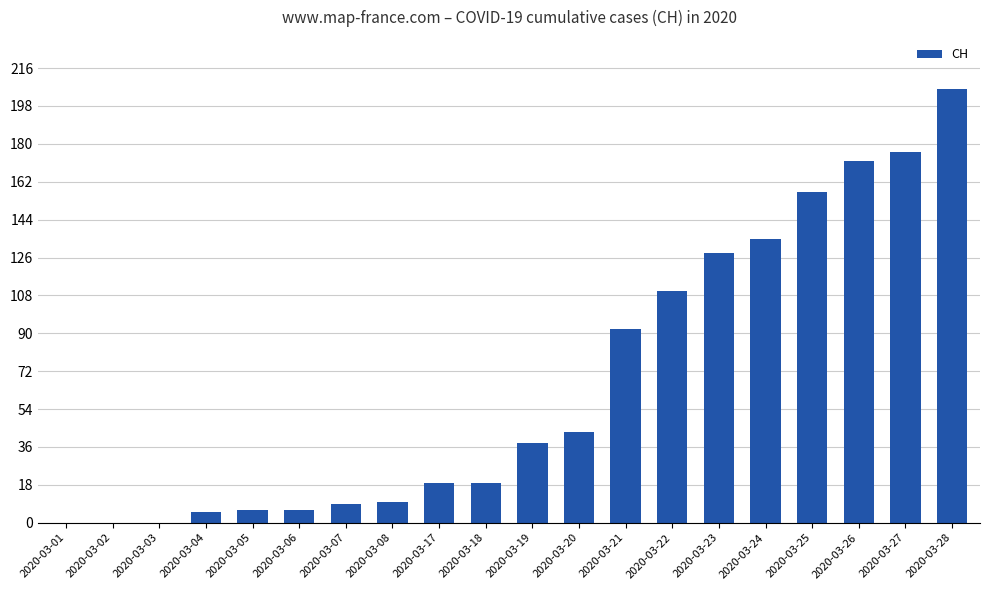

Which has a higher value, 2020-03-27 or 2020-03-24?

2020-03-27